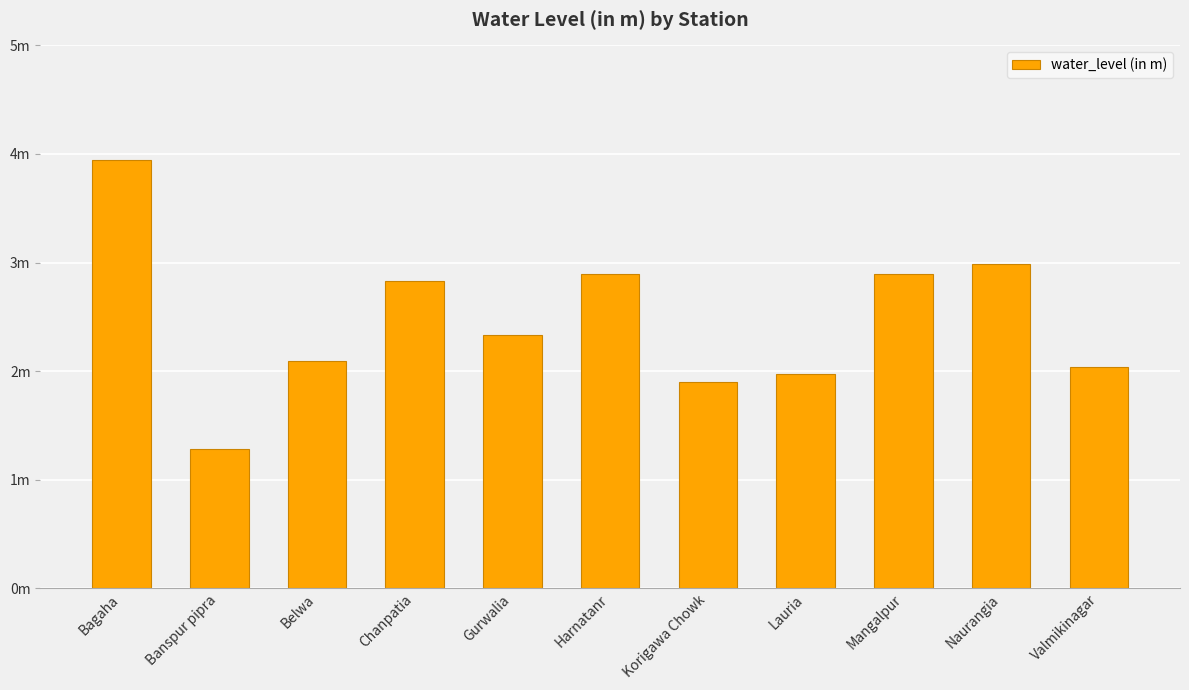

Is it true that the value at Gurwalia is 2.3?

True